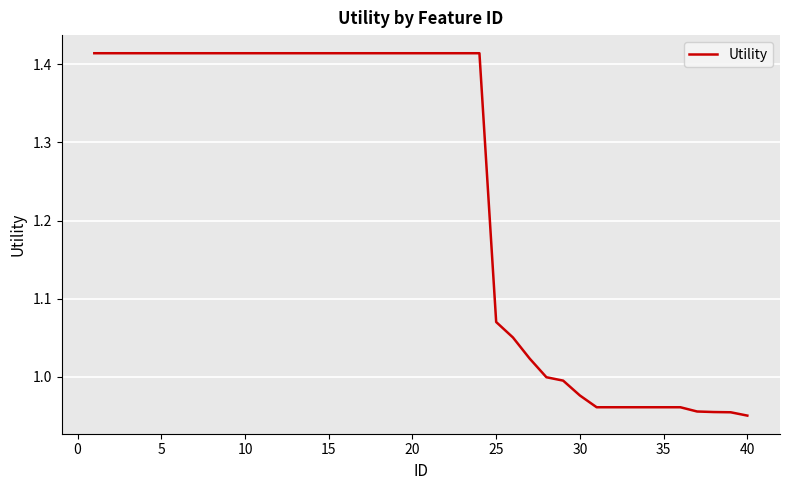

What is the difference between the maximum and minimum values?

0.5